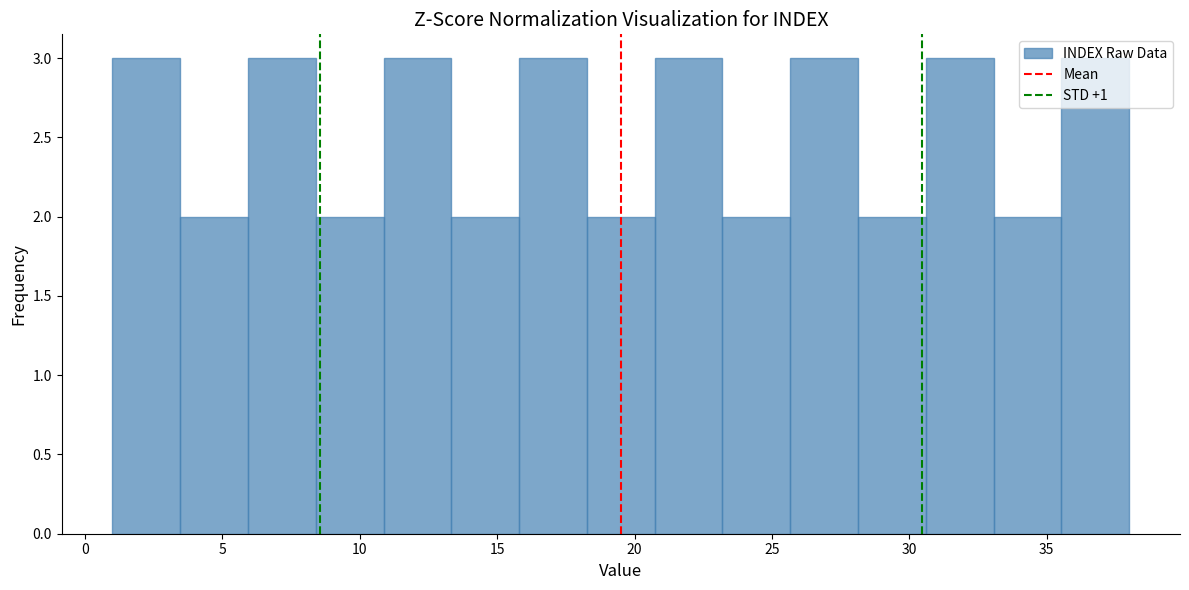

Reading left to right, list every bar in this chart as the range it spans on the x-axis followed by its height. Neither the bar edges nor the heights are printed on the chart, so give them approximately, as read against the axes.

1.0 to 3.5: 3
3.5 to 6.0: 2
6.0 to 8.5: 3
8.5 to 11.0: 2
11.0 to 13.5: 3
13.5 to 16.0: 2
16.0 to 18.5: 3
18.5 to 20.5: 2
20.5 to 23.0: 3
23.0 to 25.5: 2
25.5 to 28.0: 3
28.0 to 30.5: 2
30.5 to 33.0: 3
33.0 to 35.5: 2
35.5 to 38.0: 3